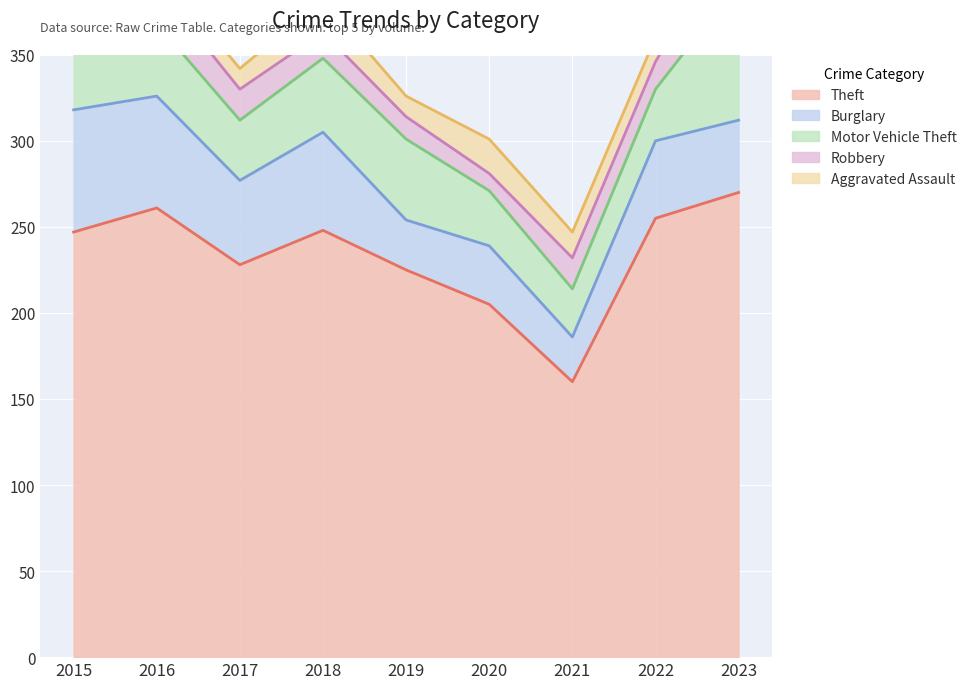

The value of Motor Vehicle Theft at 2023 is 80. True or false?

True